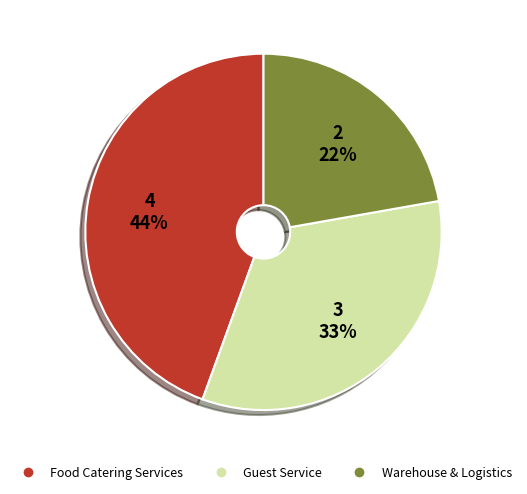

Which slice is the largest?

Food Catering Services